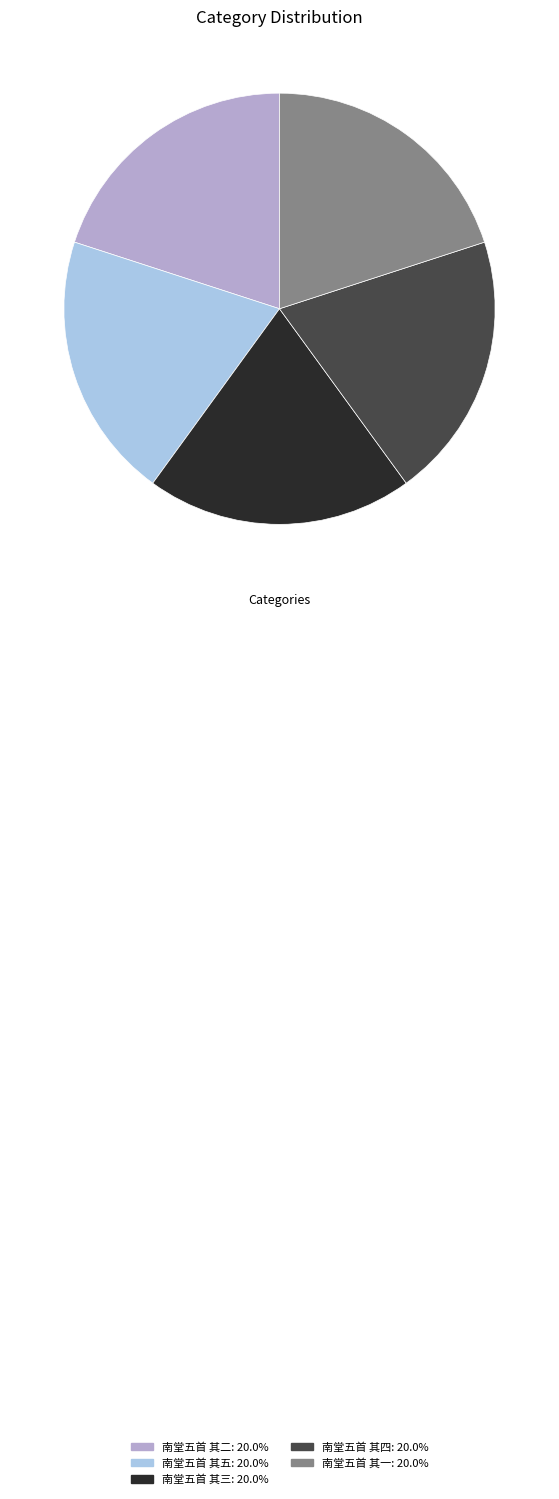

True or false: 南堂五首 其四 accounts for 20% of the total.

True